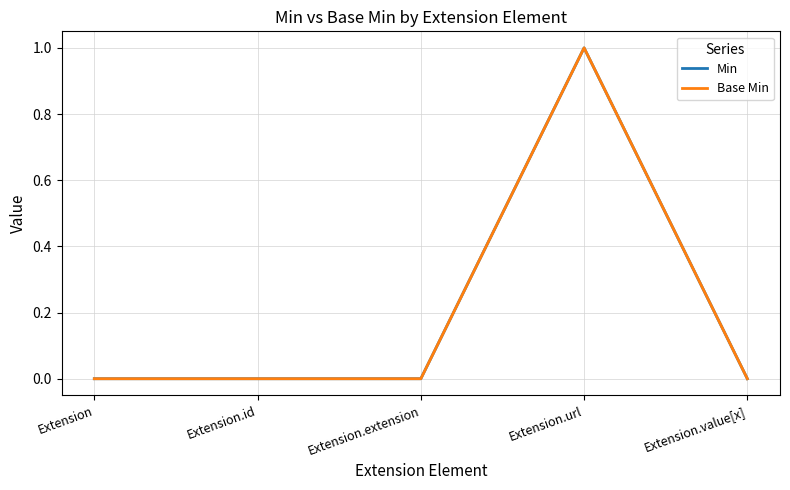

At which category is the sum across all series the highest?

Extension.url